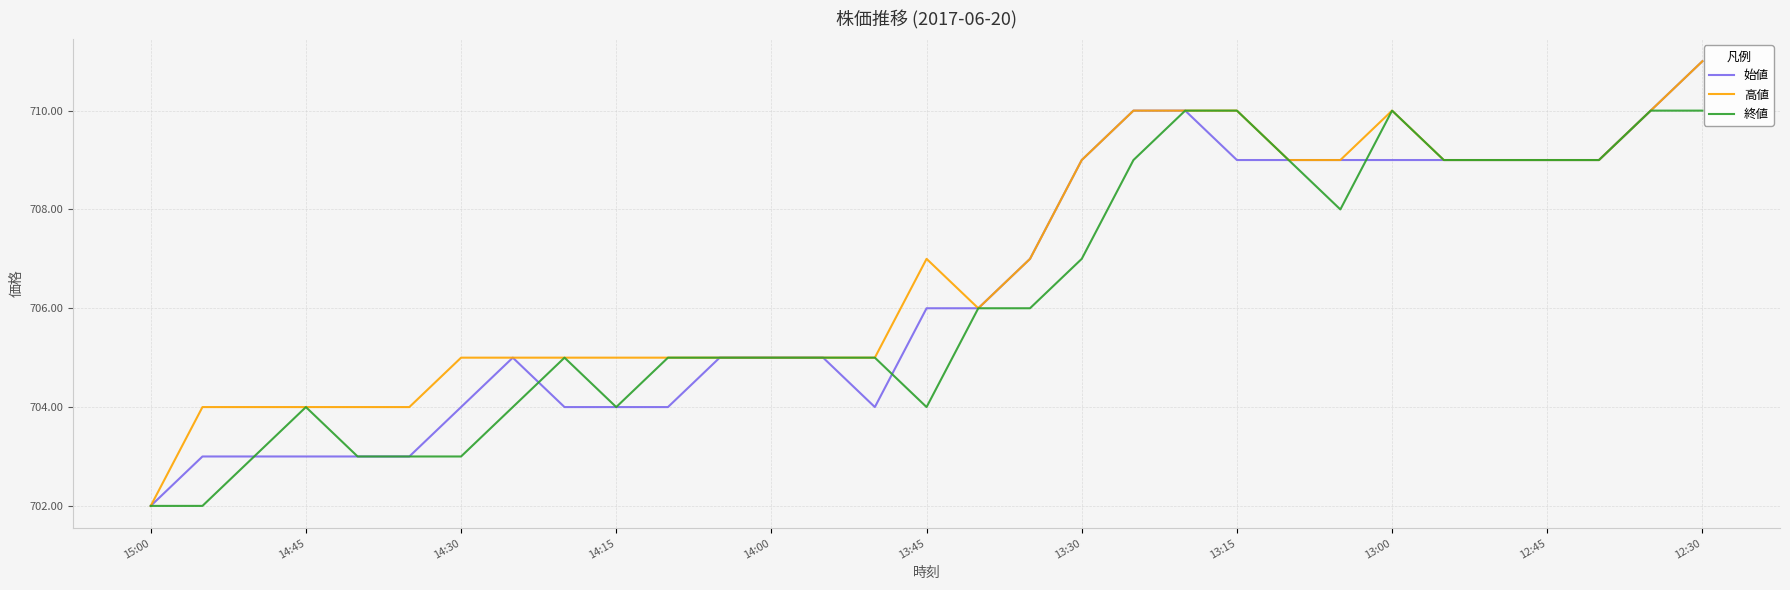

What is the lowest value of the 始値 series?

702